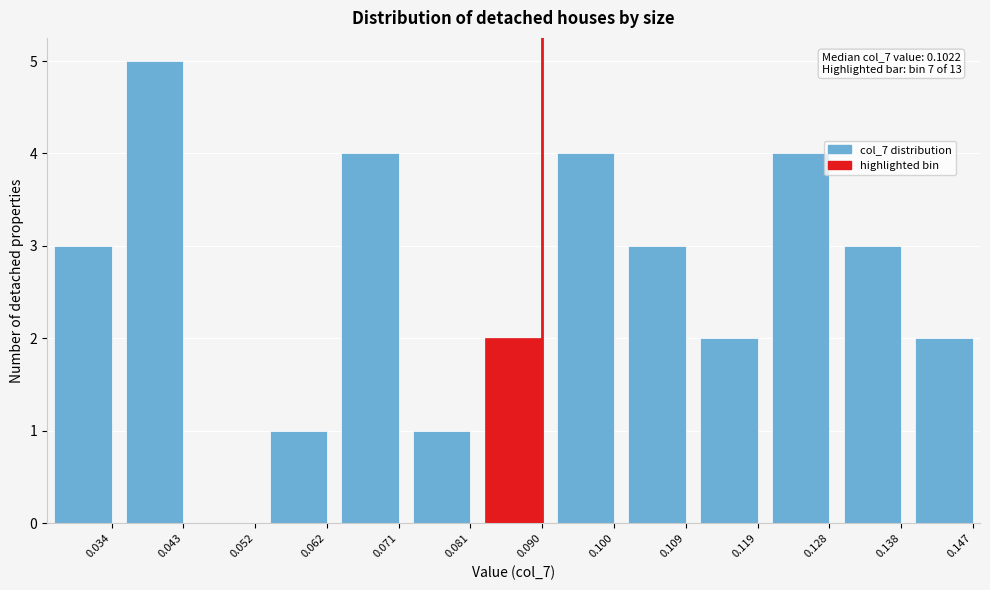

Reading right to left, extract all data points from this chart.

0.147=2	0.138=3	0.128=4	0.119=2	0.109=3	0.100=4	0.090=2	0.081=1	0.071=4	0.062=1	0.052=0	0.043=5	0.034=3